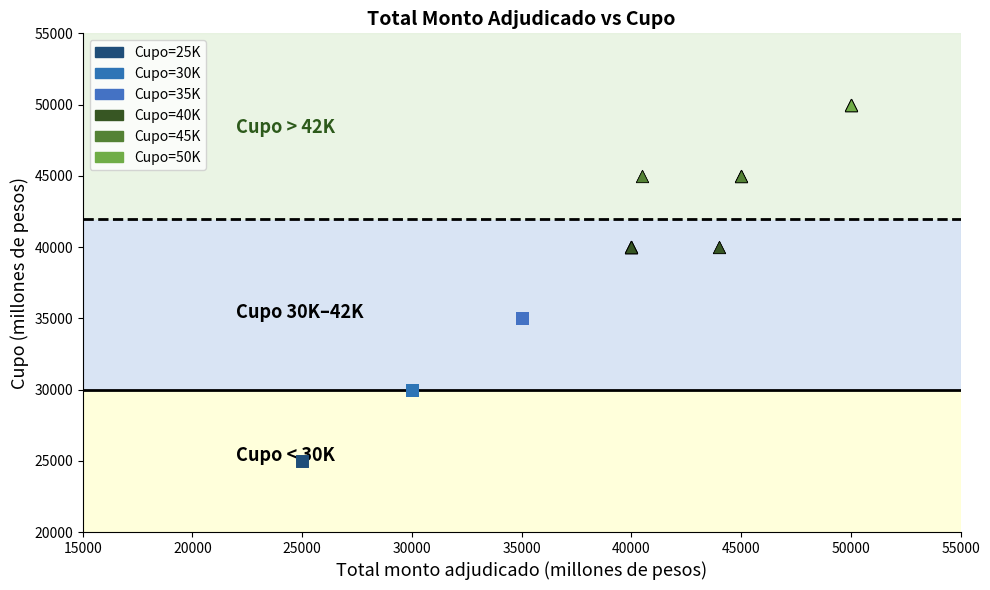

What are all the series names shown in the legend?

Cupo=25K, Cupo=30K, Cupo=35K, Cupo=40K, Cupo=45K, Cupo=50K